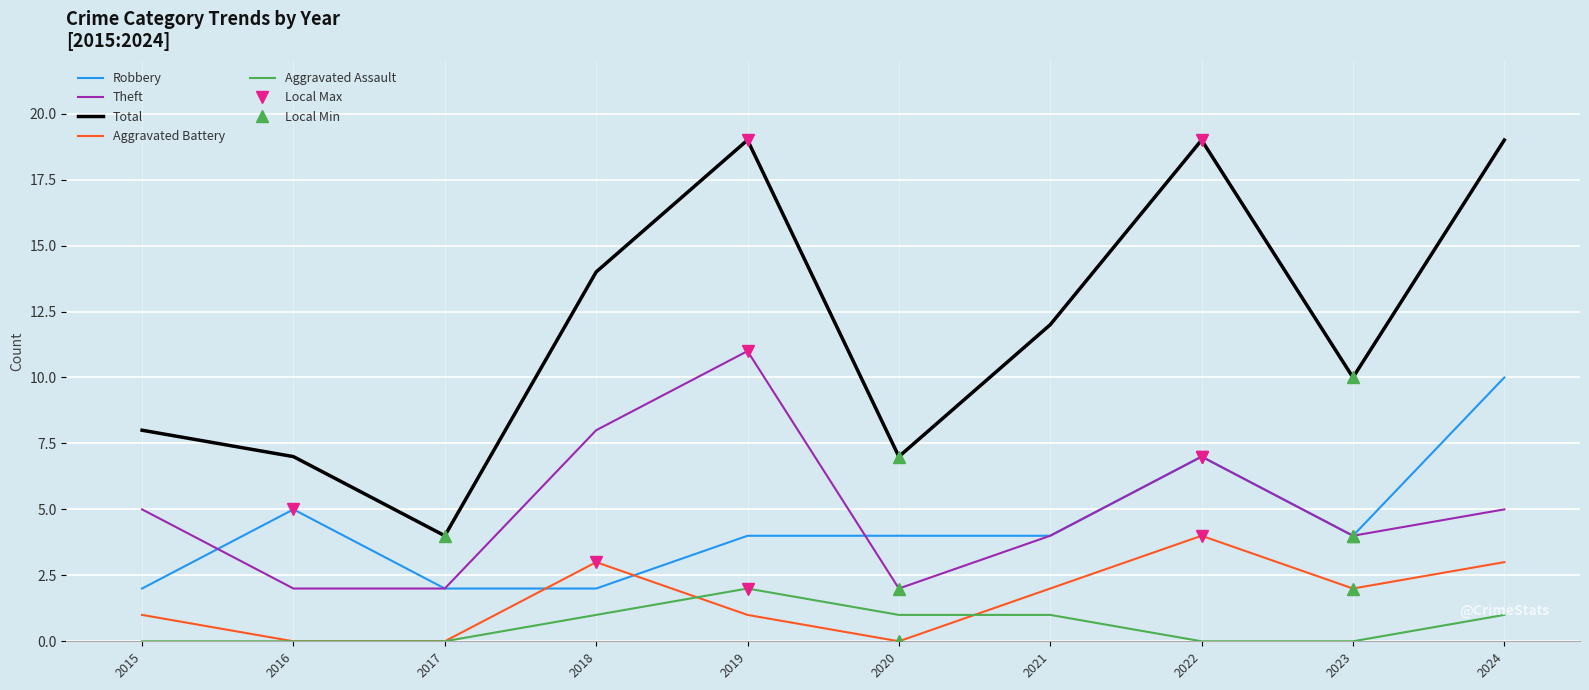

What is the spread (max minus min) of values at 2023?

10